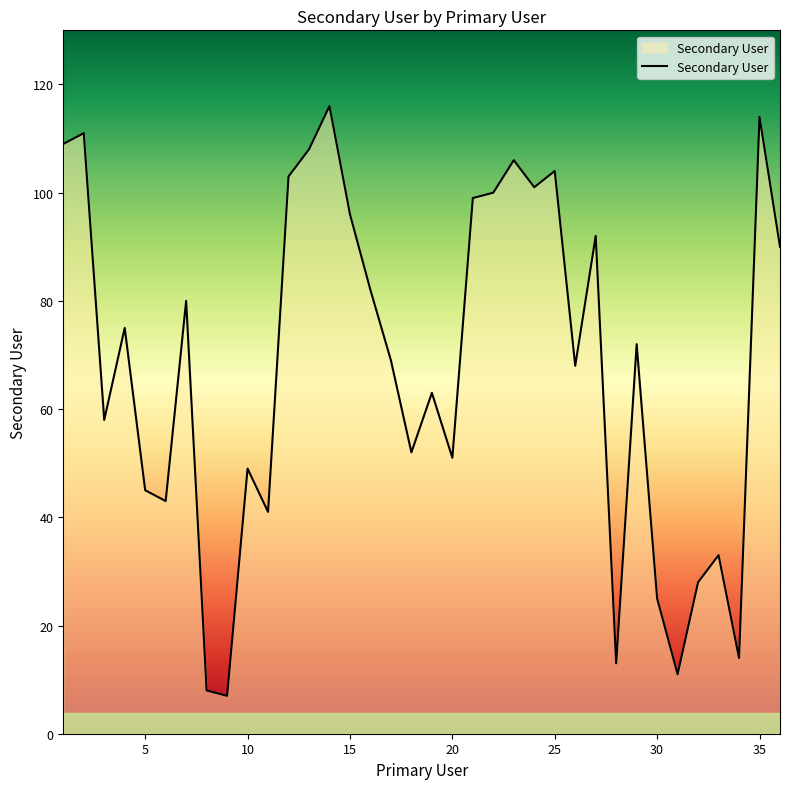

What is the difference between the second highest and minimum values?

107